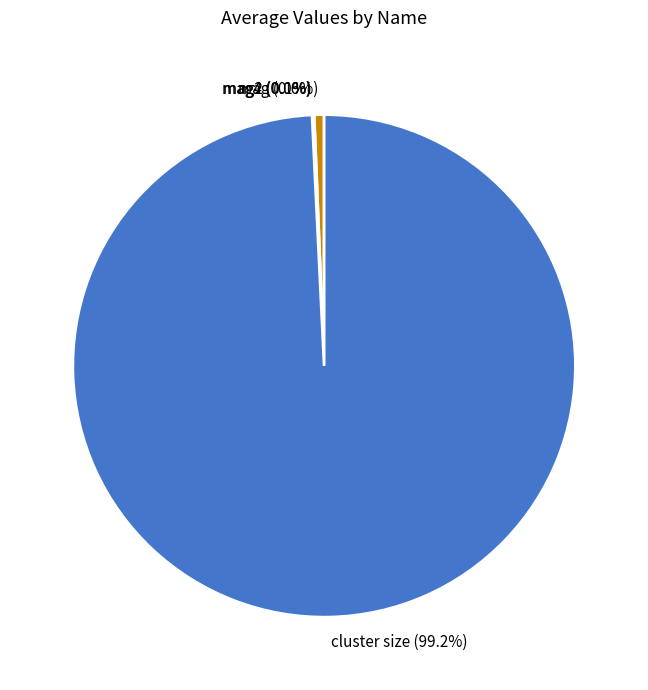

What is the largest slice in the pie chart?

cluster size